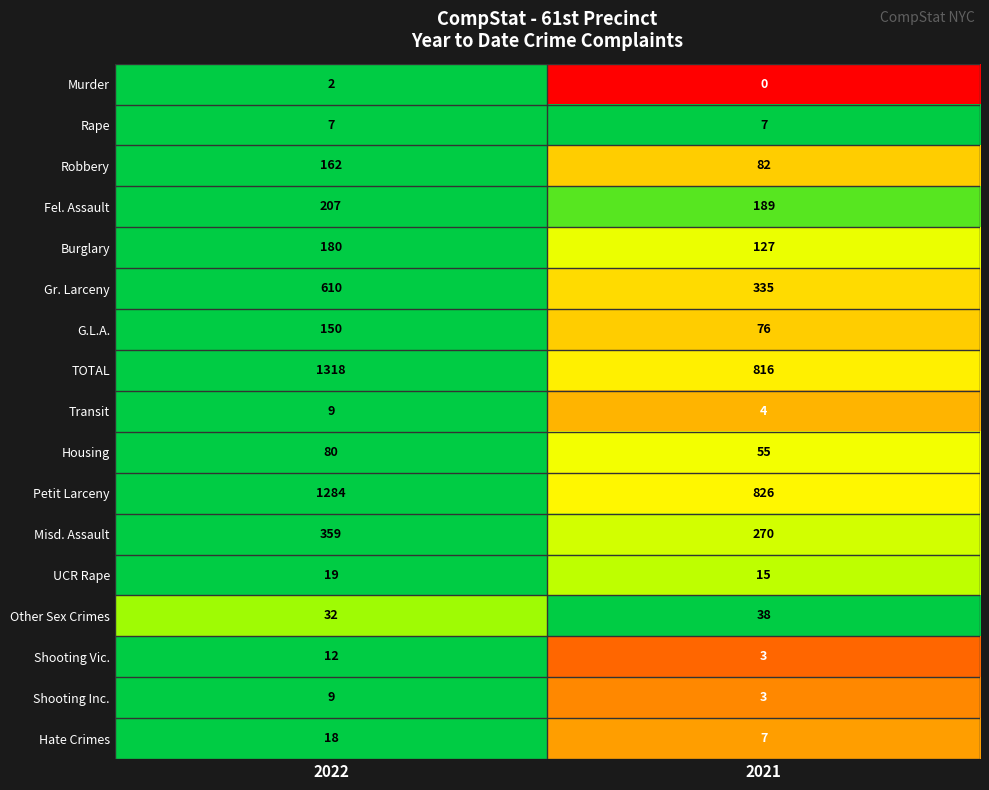

What is the approximate value of Robbery at 2022, to the nearest 10?

160